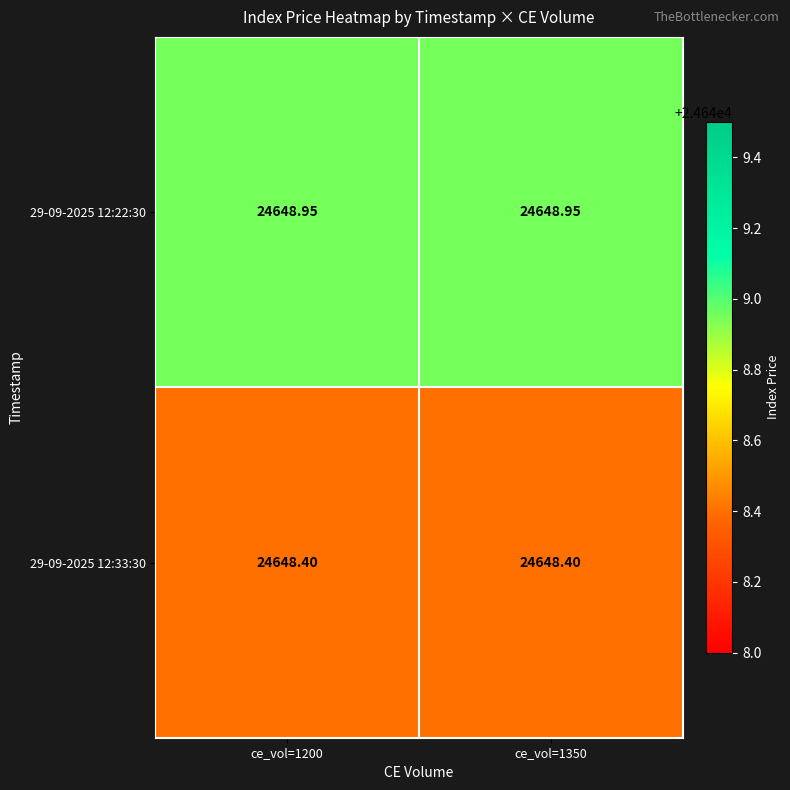

Is the value of 29-09-2025 12:22:30 at ce_vol=1350 greater than the value of 29-09-2025 12:33:30 at ce_vol=1350?

Yes